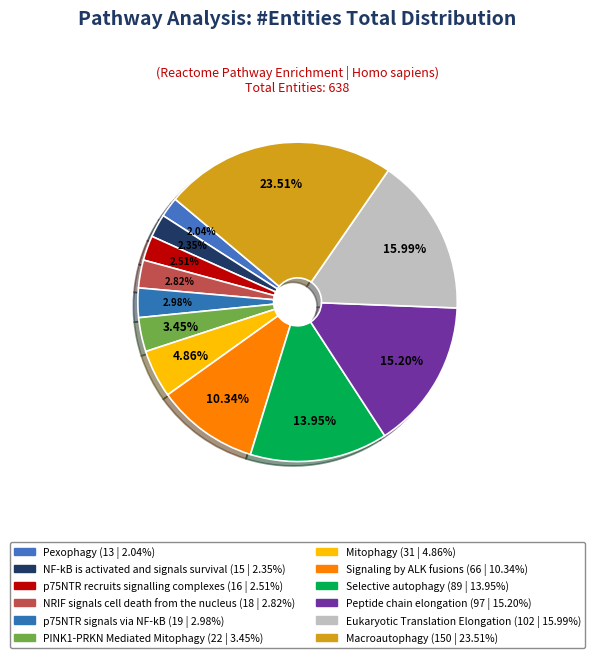

How many segments does this pie chart have?

12